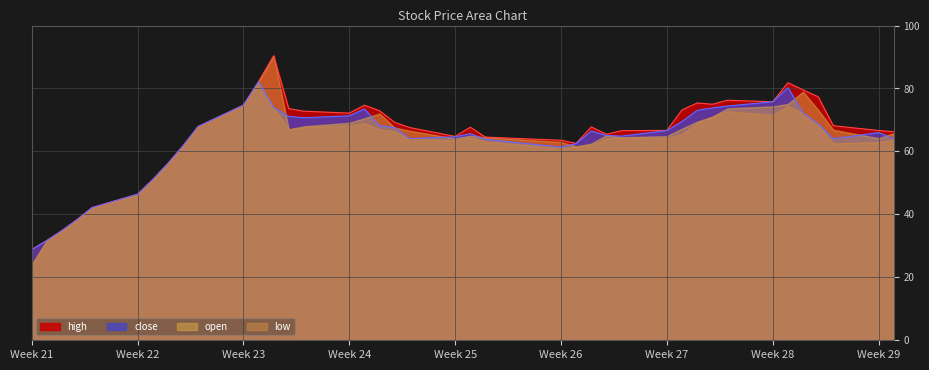

What is the spread (max minus min) of values at 2020-07-08?

2.3